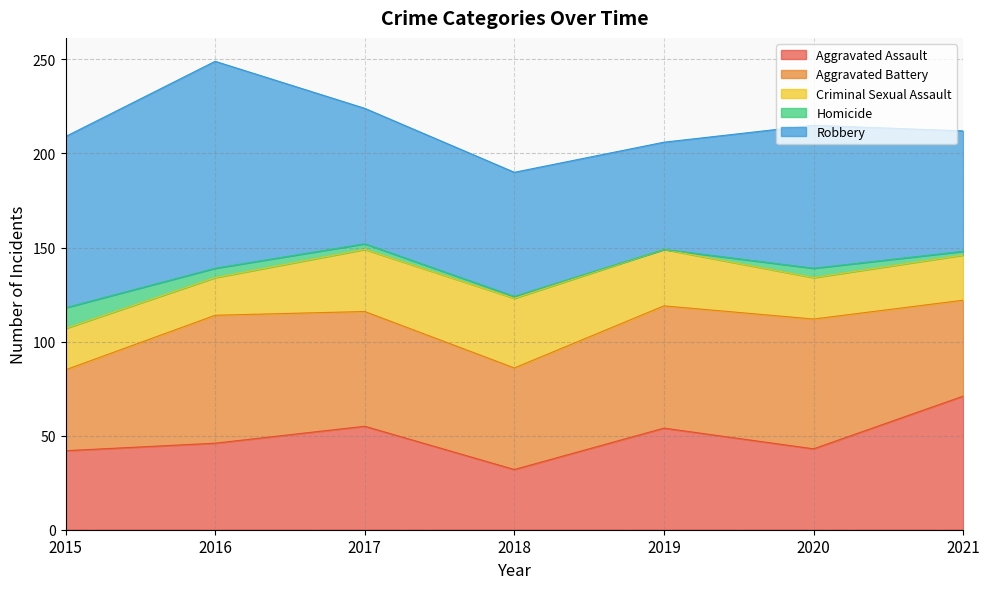

True or false: Aggravated Assault has a value of 54 at 2019.

True